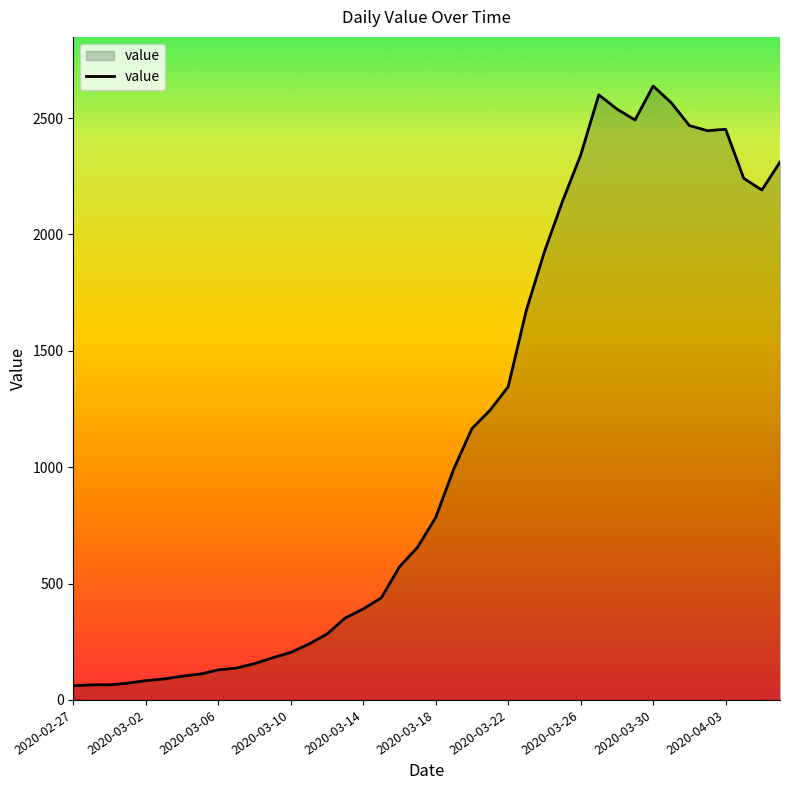

What is the difference between the maximum and minimum values?

2577